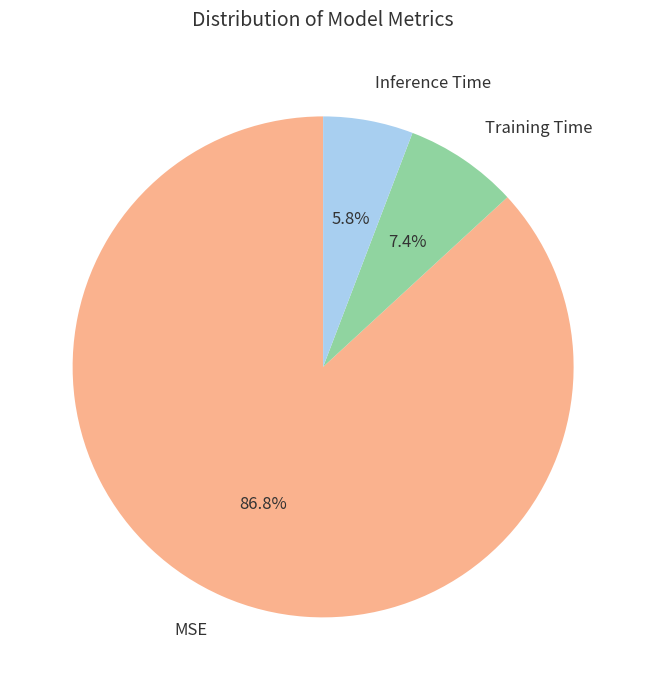

How many segments does this pie chart have?

3